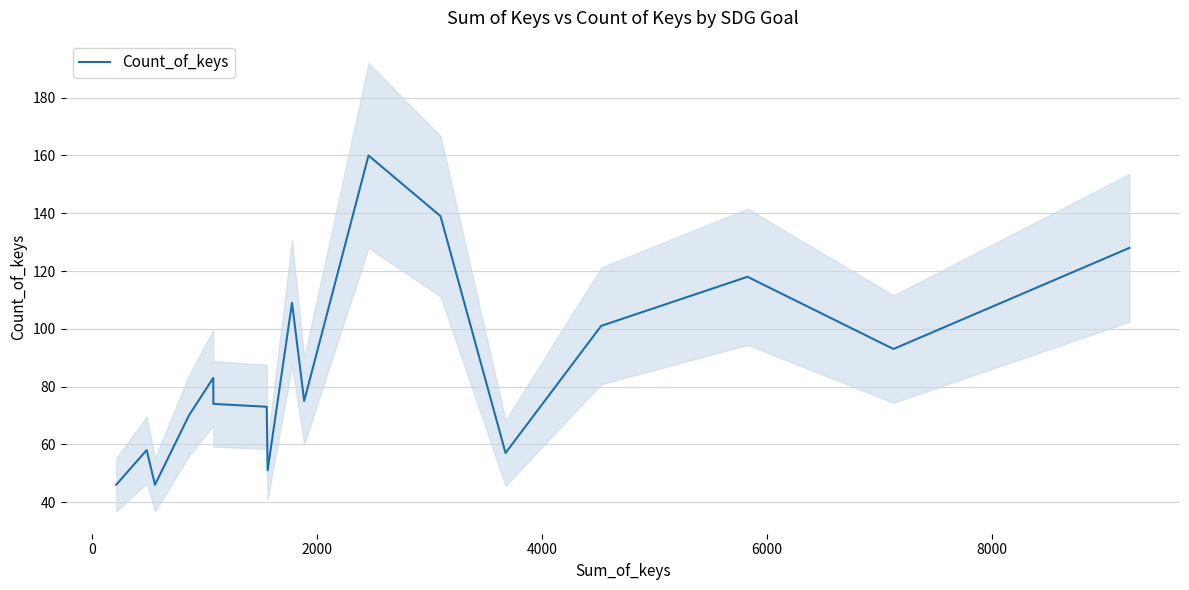

Is this an area chart (filled region under the line)?

No